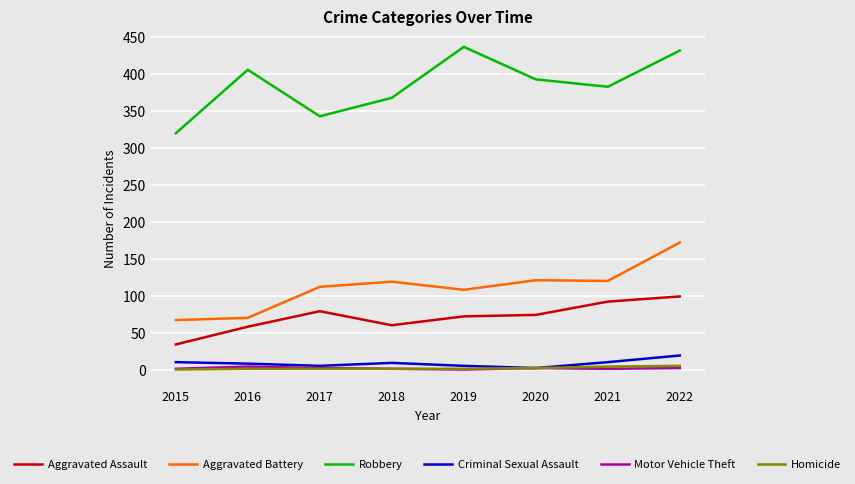

Which series has the largest range (max minus min)?

Robbery